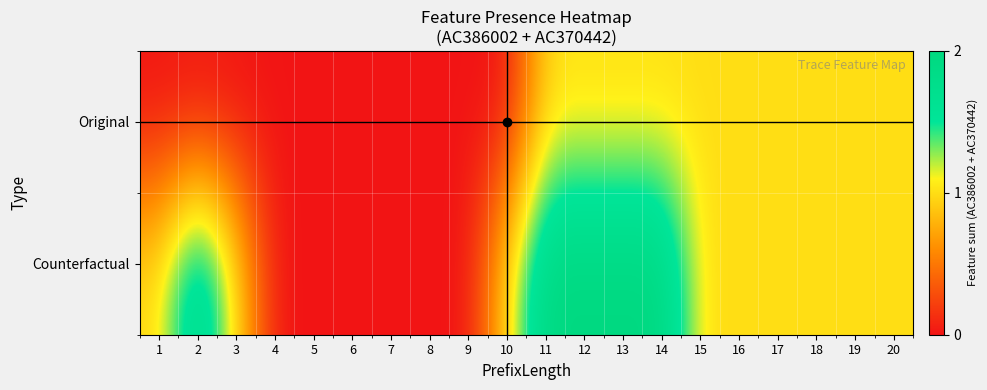

Reading left to right, transcribe all the data shown in this chart.

Original: 1=0	2=0	3=0	4=0	5=0	6=0	7=0	8=0	9=0	10=0	11=1	12=1	13=1	14=1	15=1	16=1	17=1	18=1	19=1	20=1
Counterfactual: 1=1	2=2	3=1	4=0	5=0	6=0	7=0	8=0	9=0	10=1	11=2	12=2	13=2	14=2	15=1	16=1	17=1	18=1	19=1	20=1